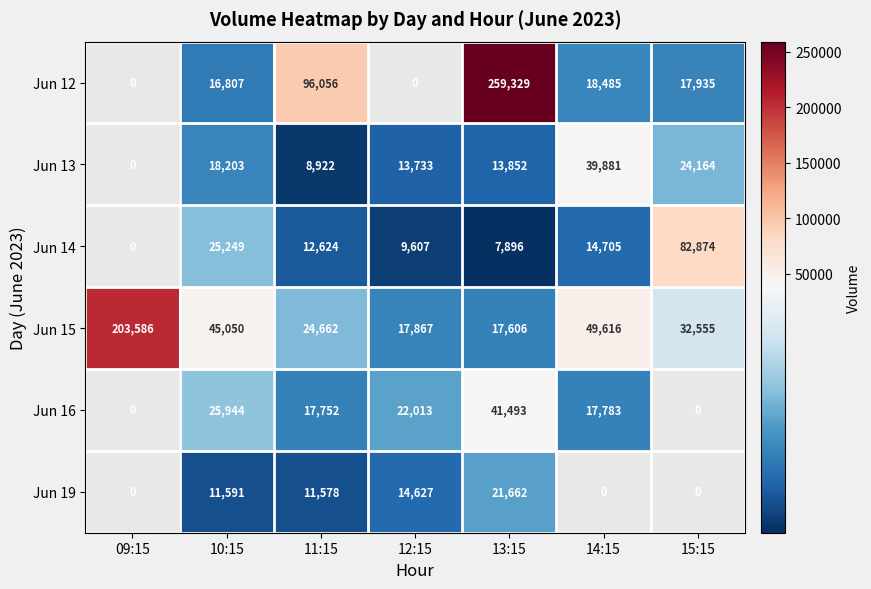

Where is Jun 15 nearest to the value 110596?

14:15